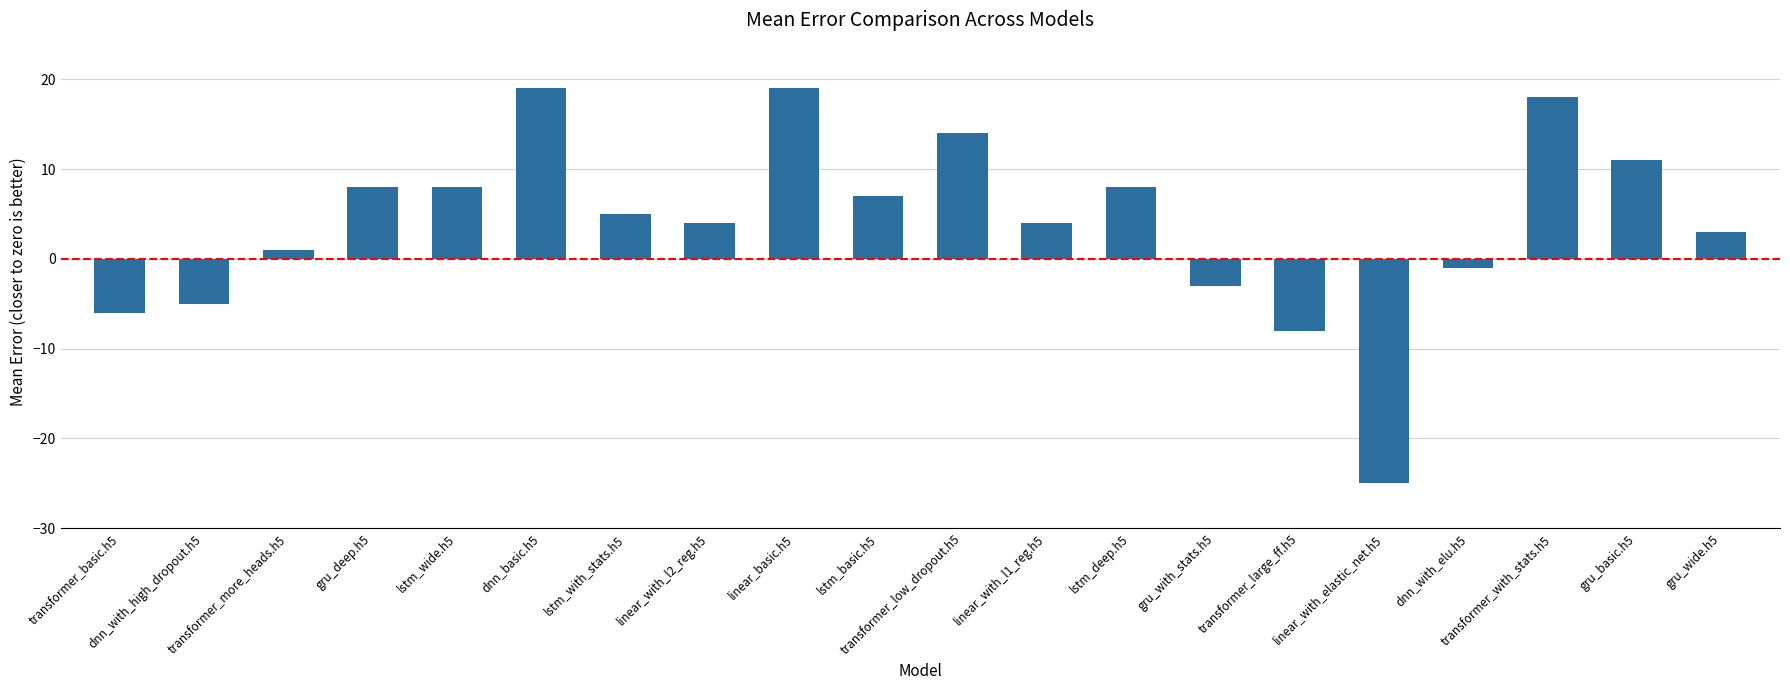

What is the difference between the second highest and minimum values?

44